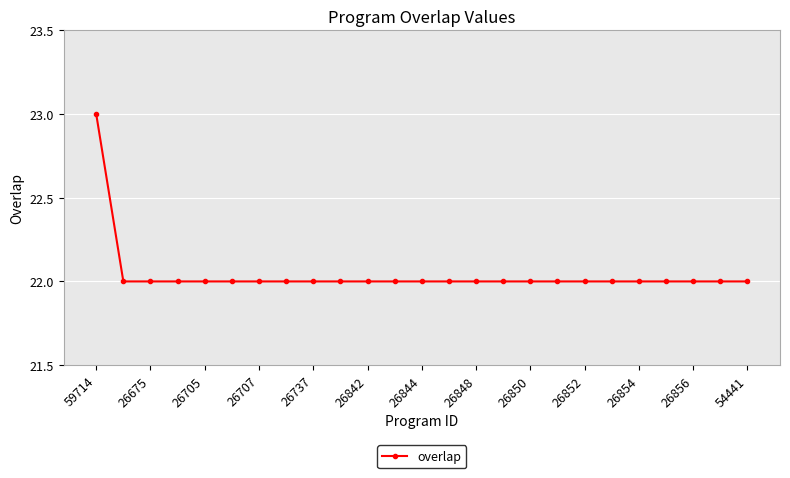

What is the average value?

22